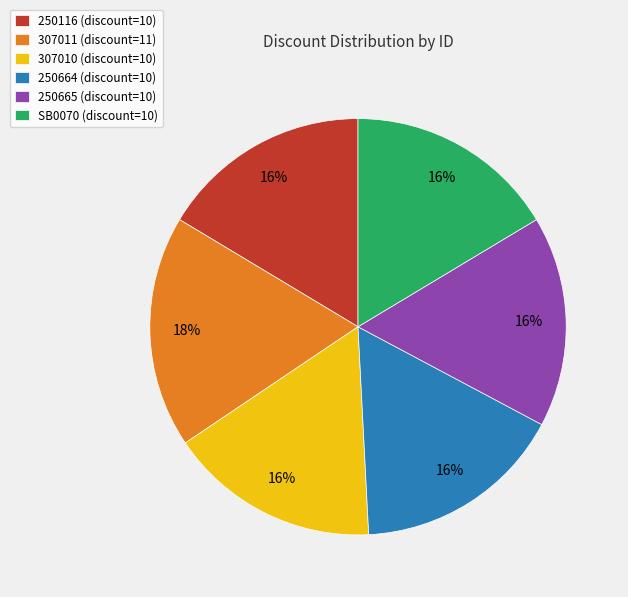

Is there a majority slice in this chart?

No